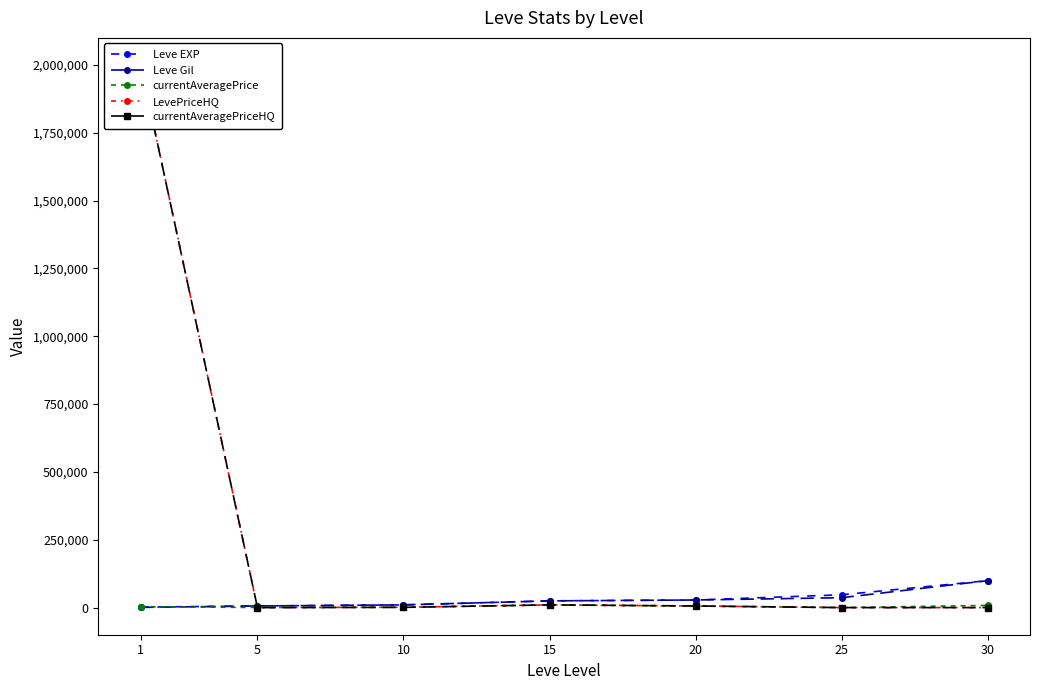

Which series ends up on top after the final intersection of currentAveragePrice and Leve EXP?

Leve EXP